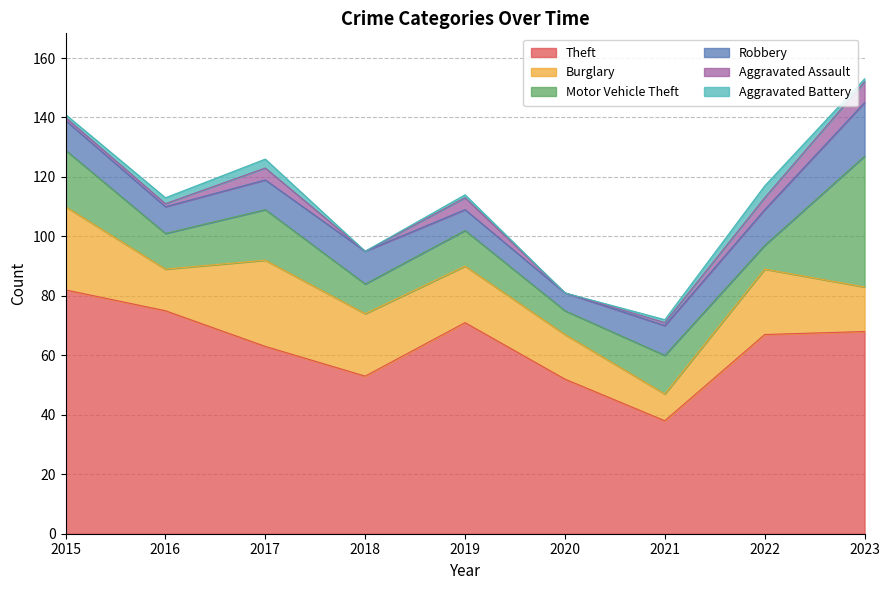

What is the value of the Theft point at the 8th from the left?

67